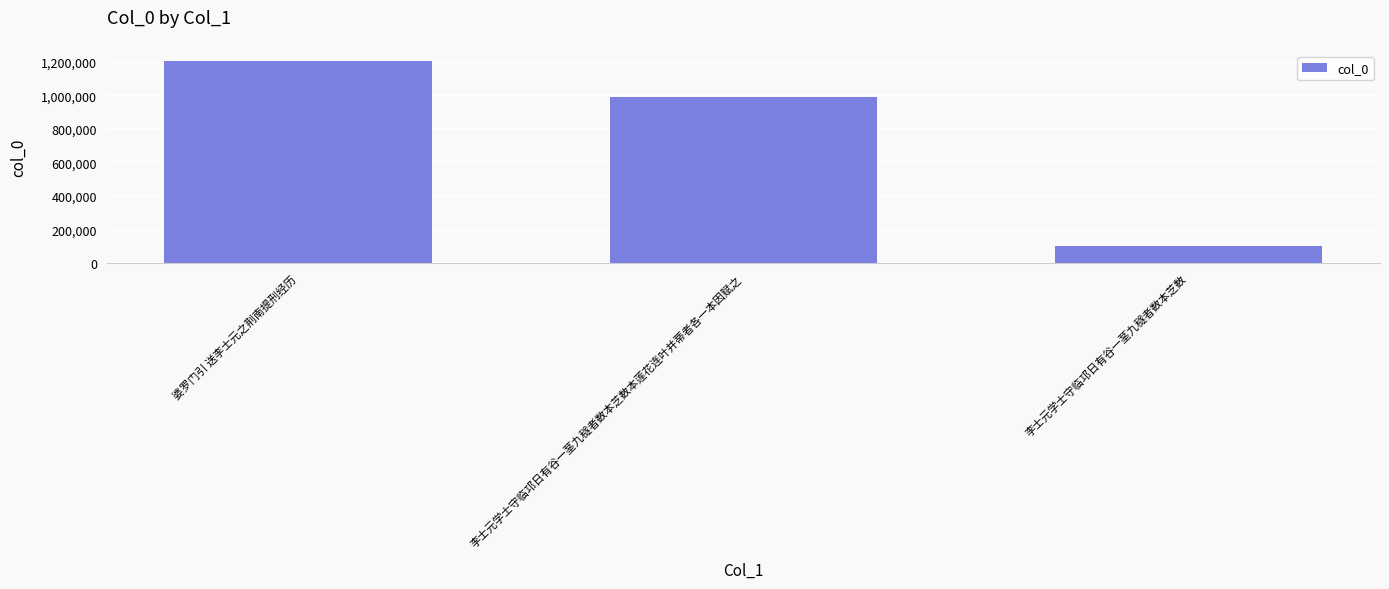

What is the sum of all values?

2301347